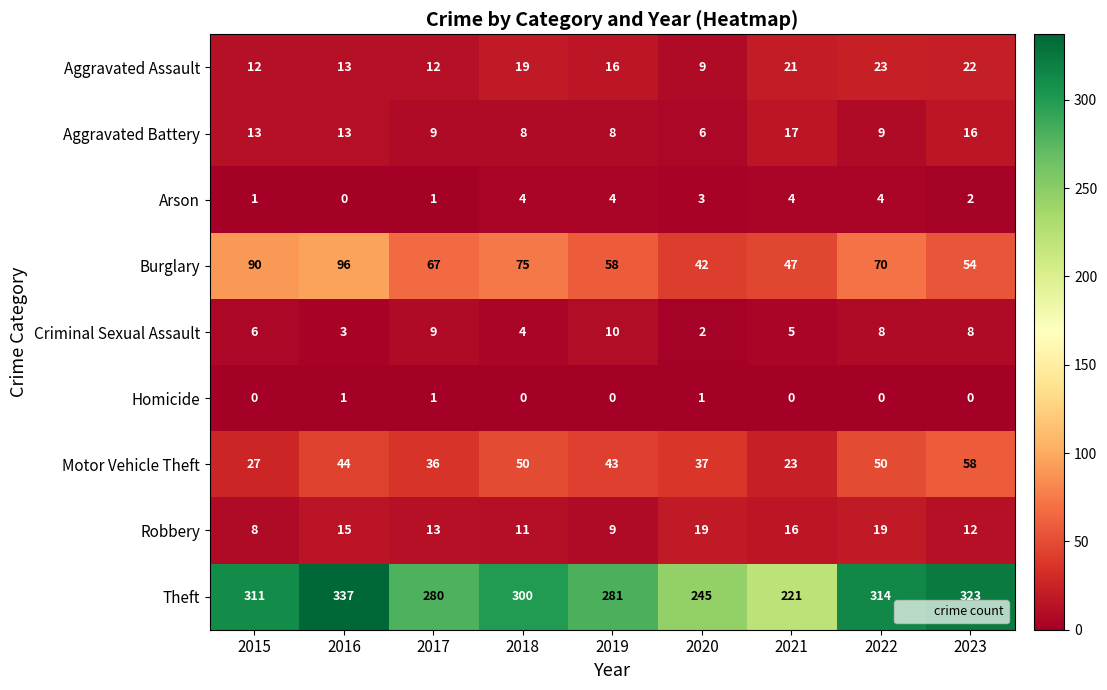

At how many categories does at least one series exceed 272?

7